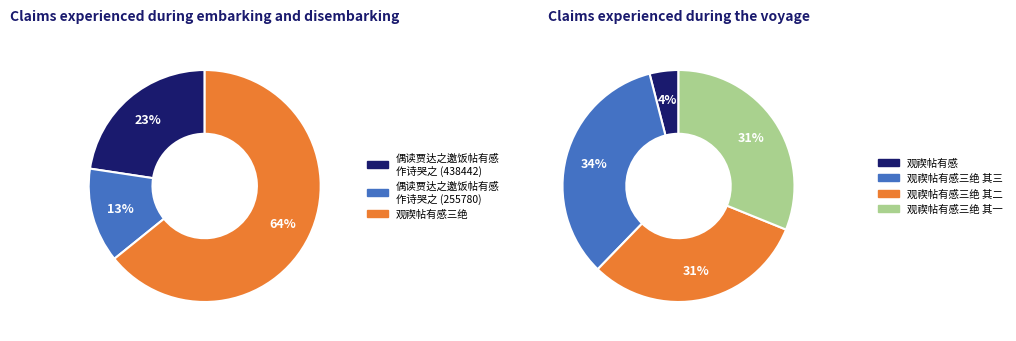

Does 偶读贾达之邀饭帖有感作诗哭之 (255780) account for over 50% of the chart?

No